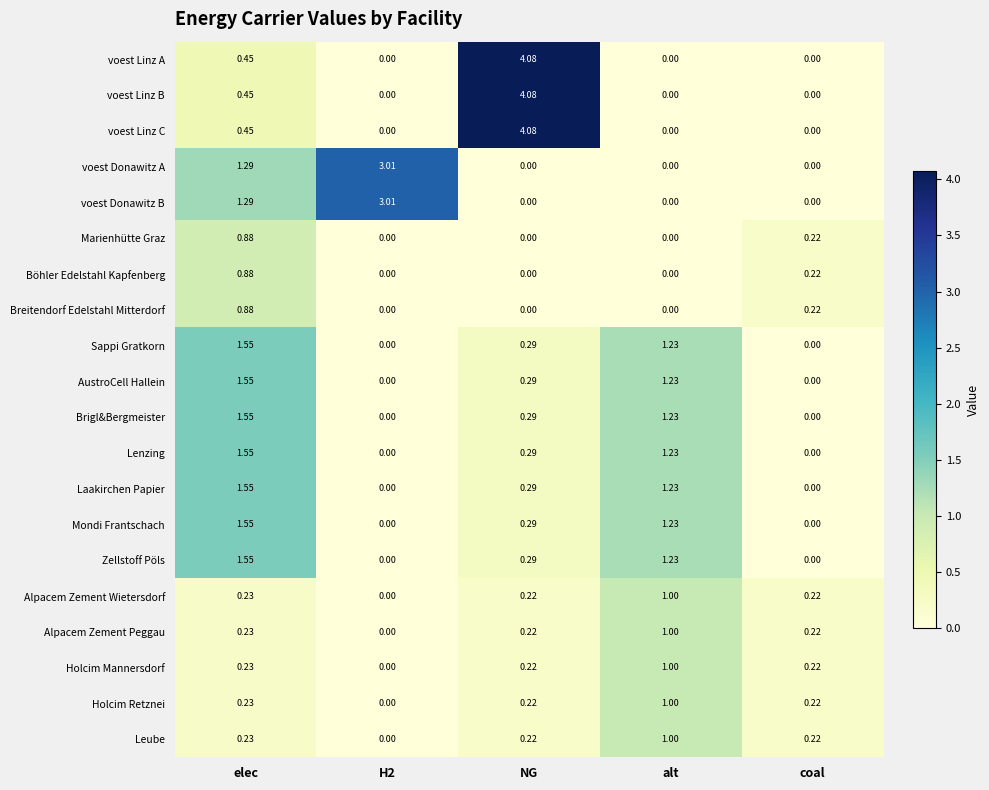

What is the total value across all series at coal?

1.8